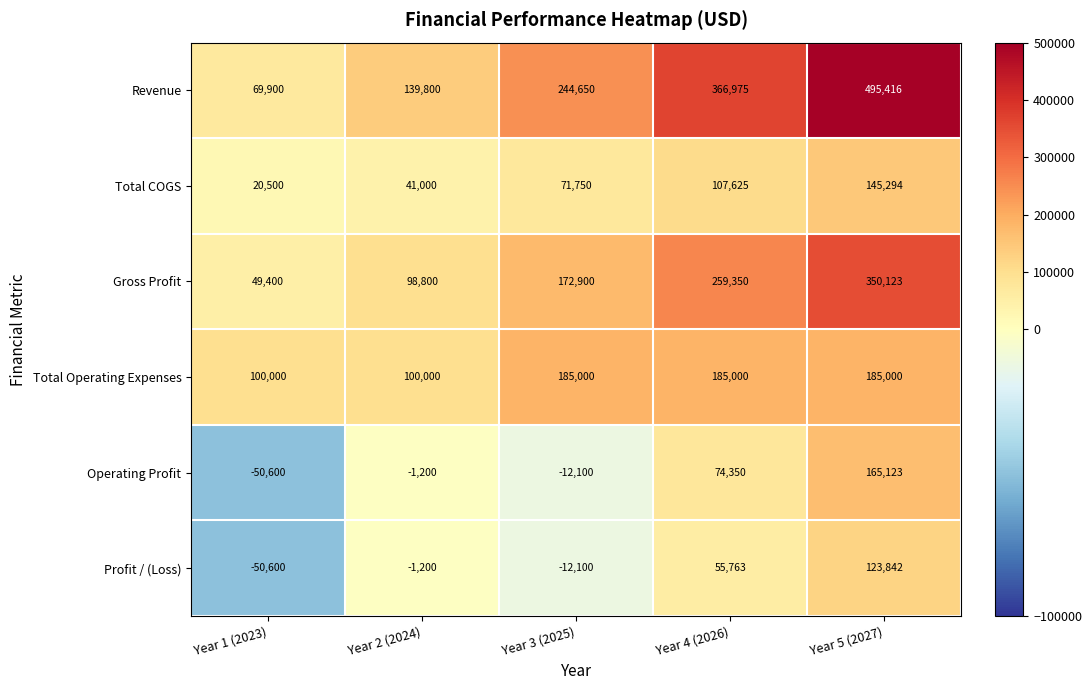

List the series in order of their peak value, lowest first.

Profit / (Loss), Total COGS, Operating Profit, Total Operating Expenses, Gross Profit, Revenue